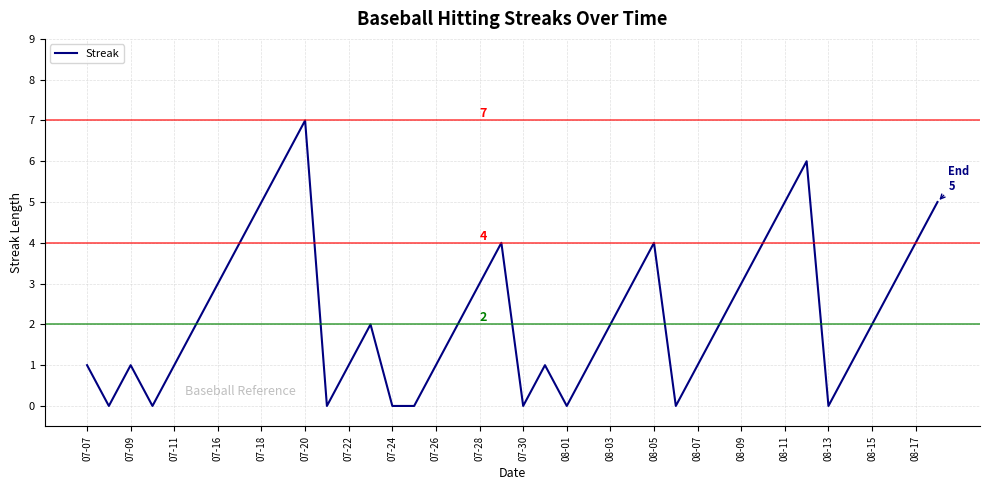

What is the maximum value shown in the chart?

7